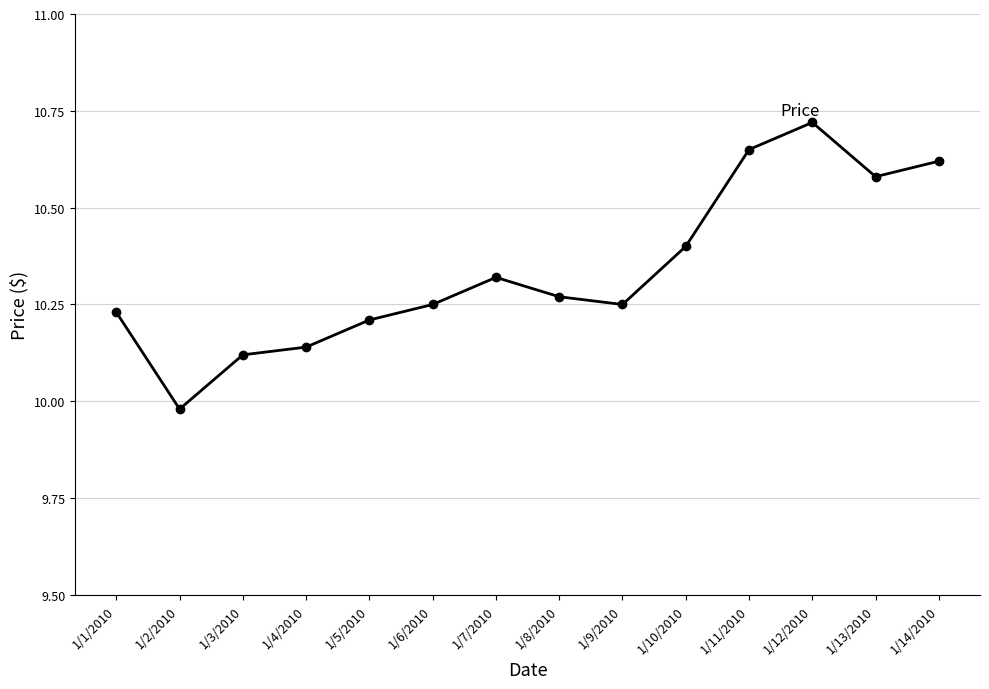

What is the change in value from 1/4/2010 to 1/14/2010?

+0.5